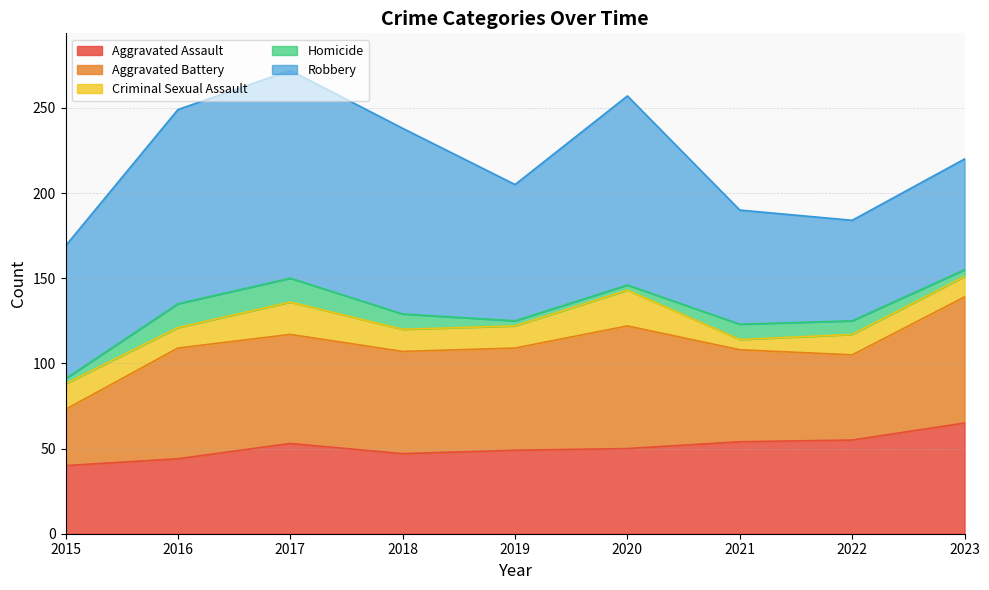

Is it true that Criminal Sexual Assault equals 12 at 2022?

True